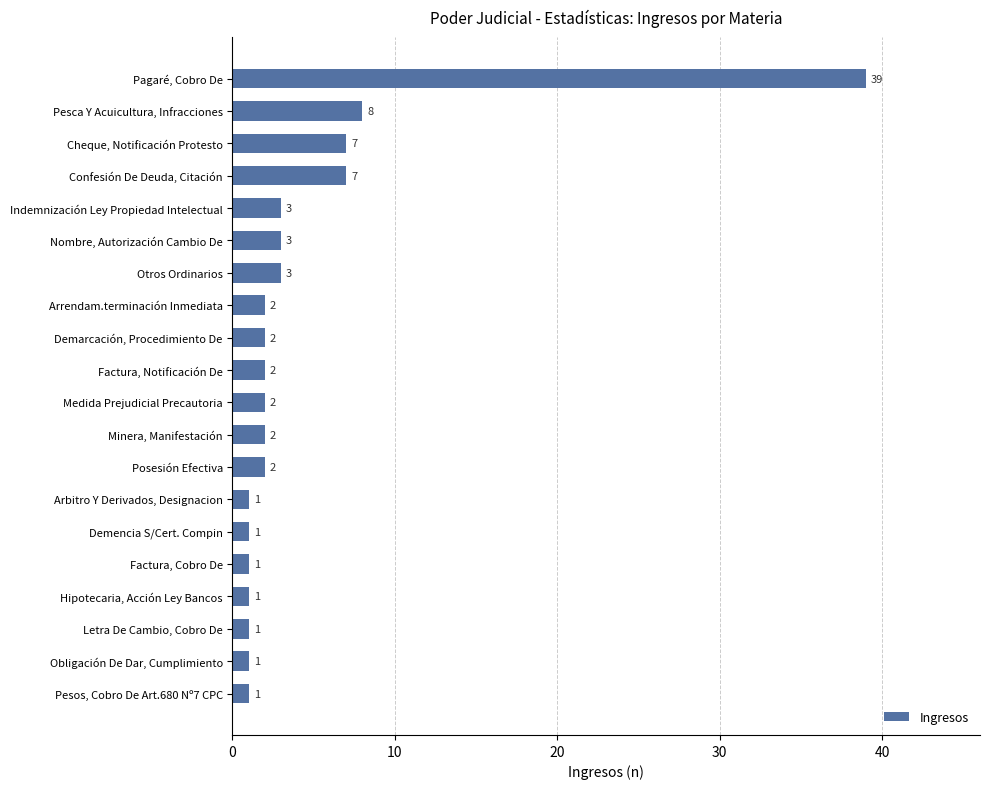

Are the bars grouped side by side (vs. stacked)?

No